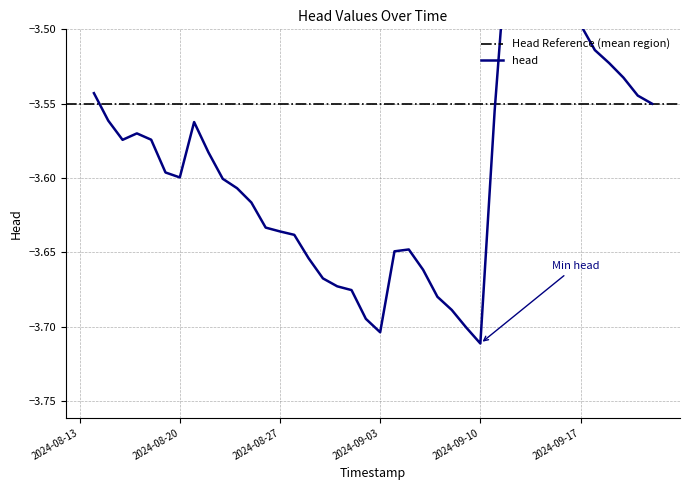

Which label corresponds to the smallest value in the chart?

2024-09-10